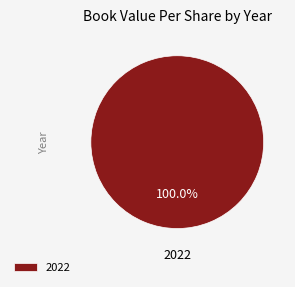

Count the number of slices in the pie.

1